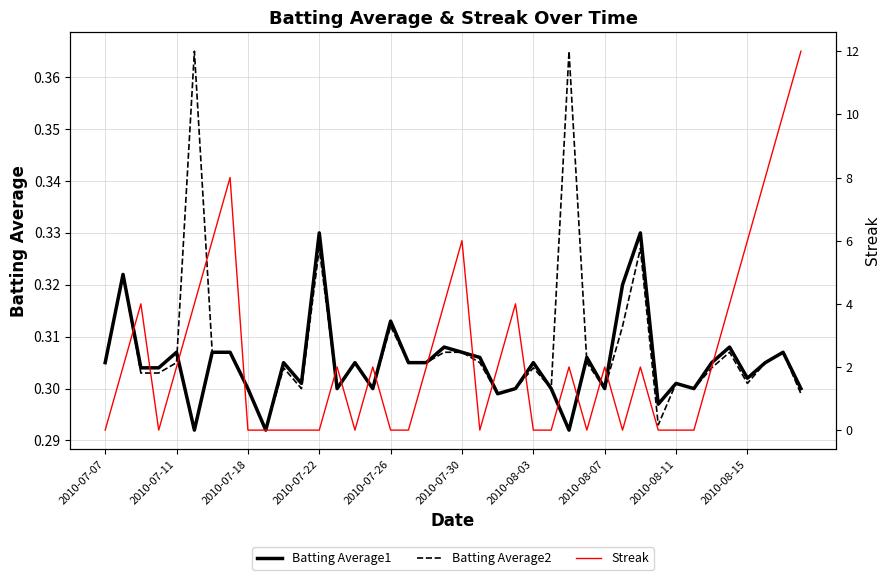

What is the sum of all Batting Average2 values?

12.3